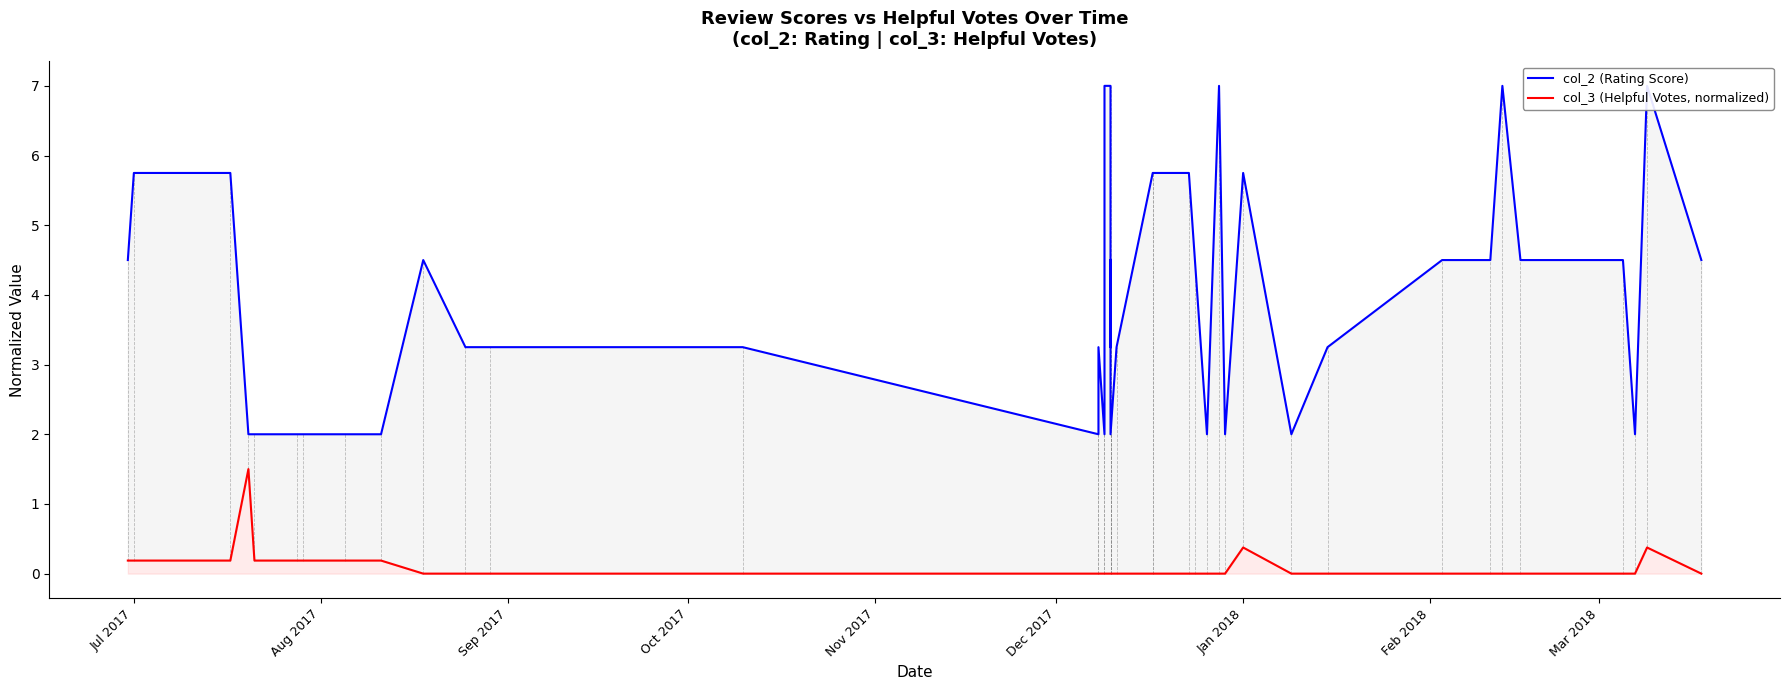

The col_3 (Helpful Votes, normalized) series shows 0.7 at 11. True or false?

False